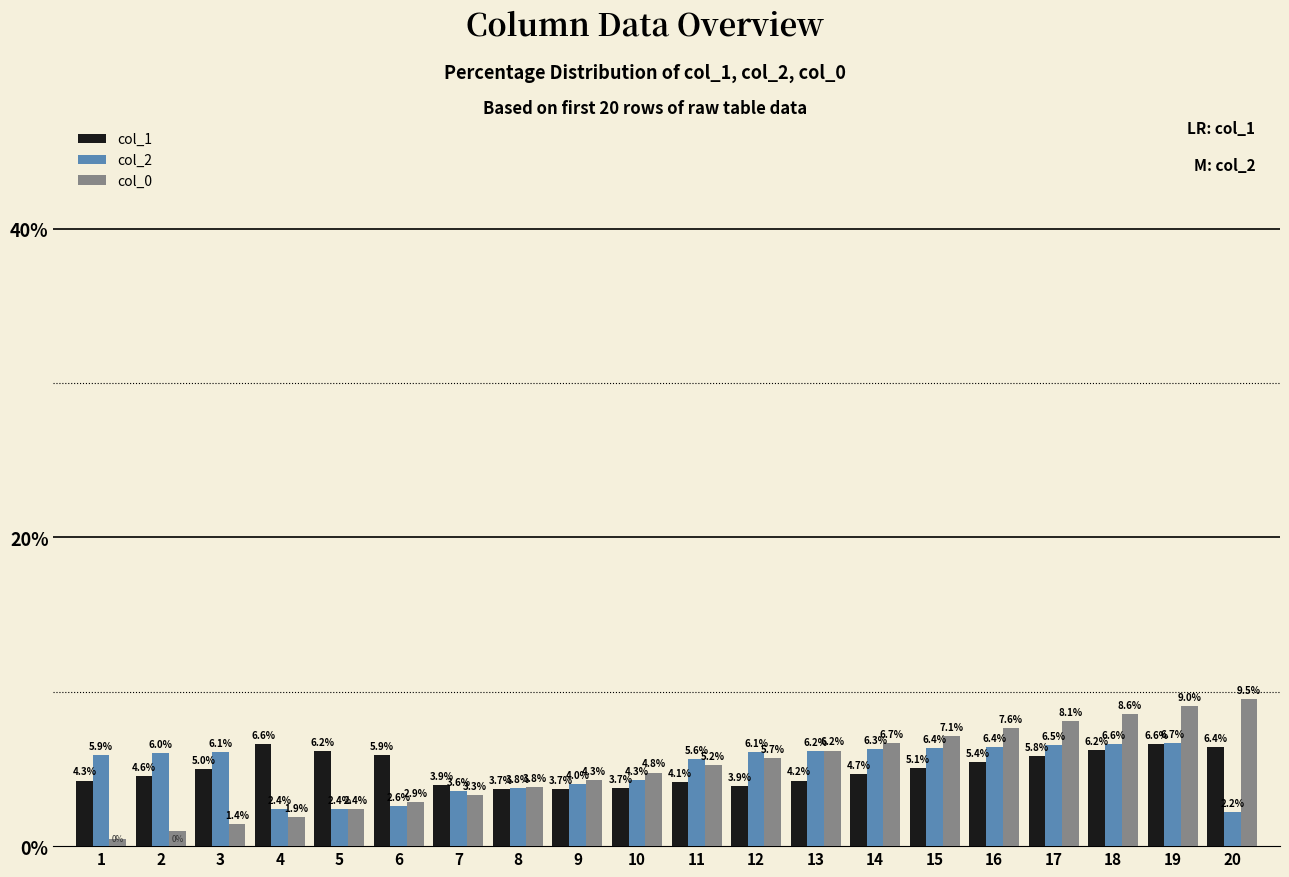

What is the difference between the second highest and minimum values in the col_1 series?

2.9